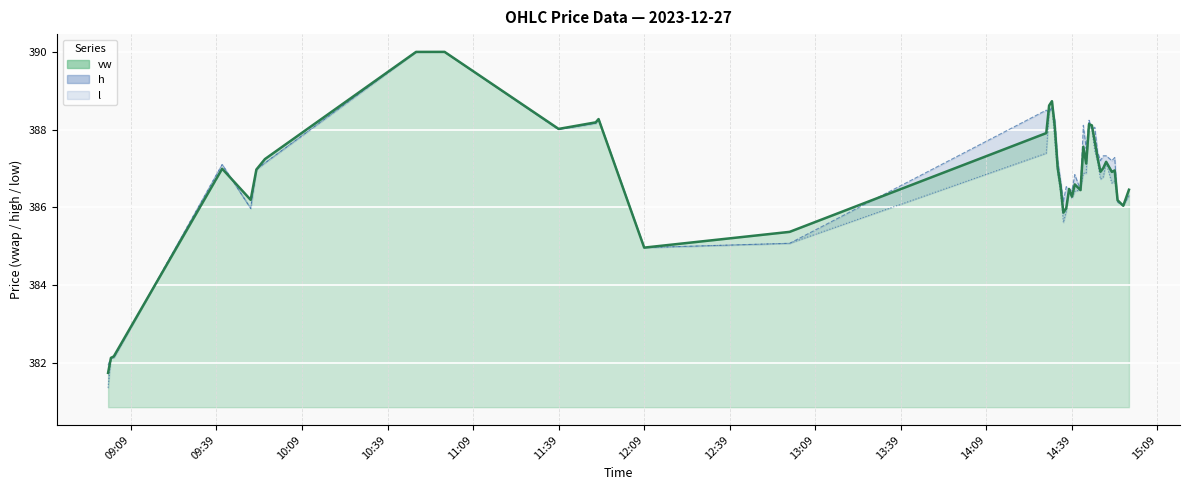

True or false: vw has more than 2 interior local peaks.

True